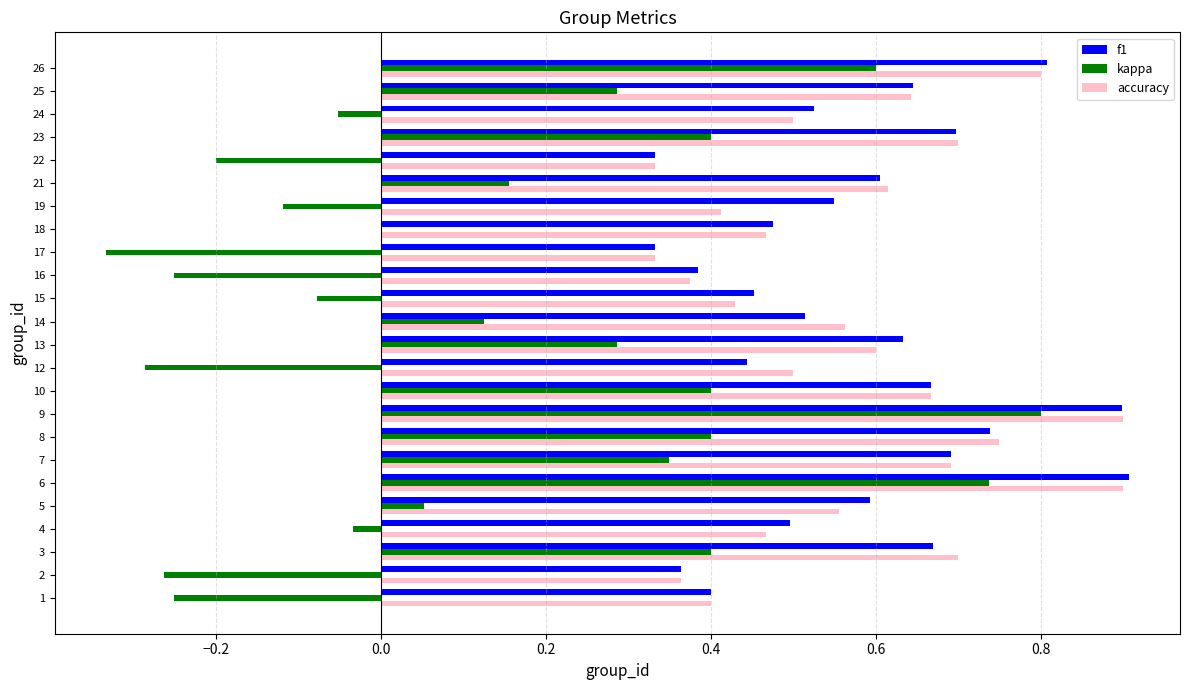

What is the highest value of the accuracy series?

0.9